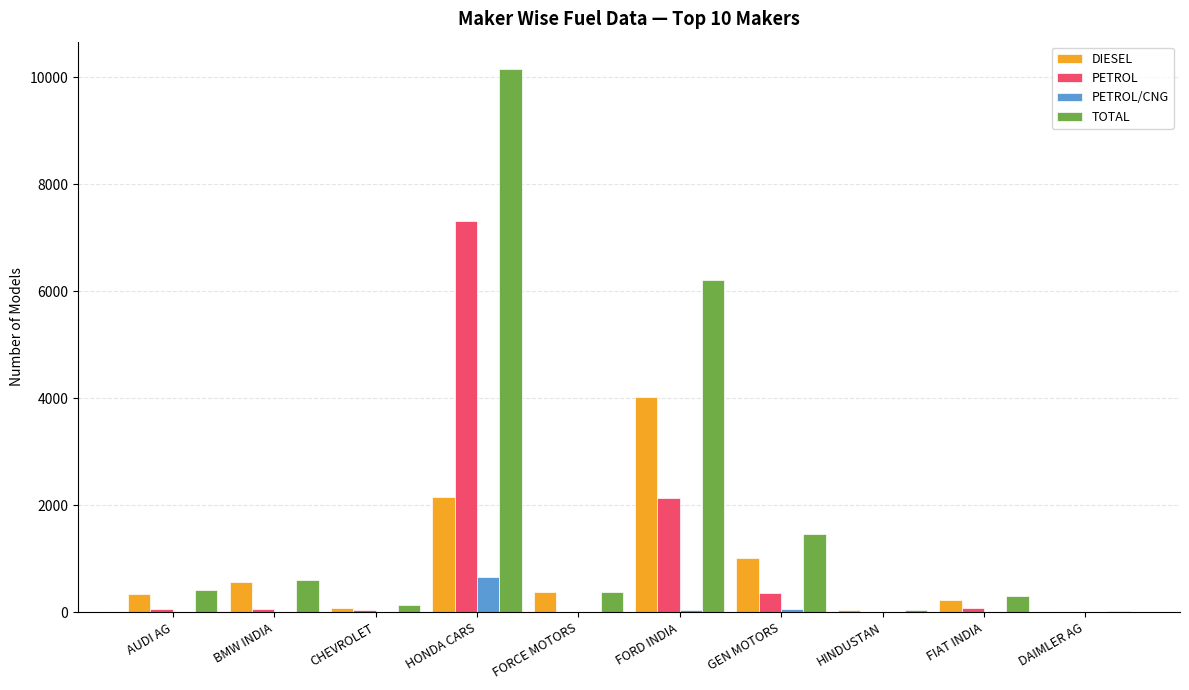

What are all the series names shown in the legend?

DIESEL, PETROL, PETROL/CNG, TOTAL